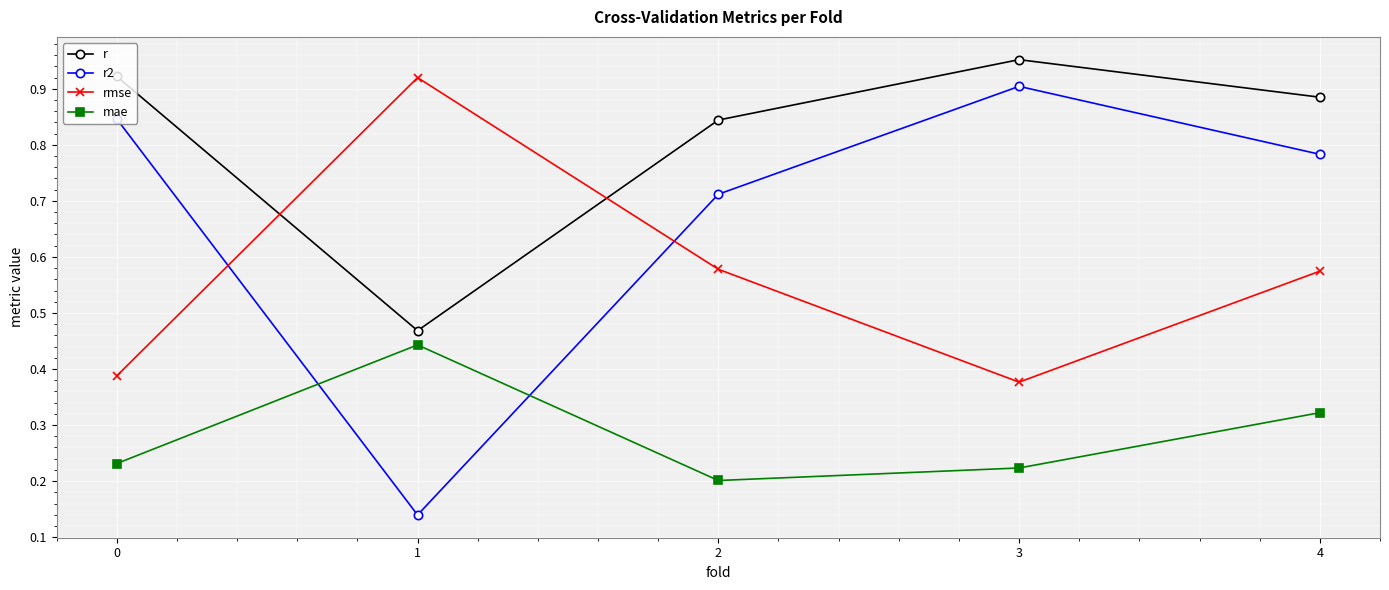

Between which two adjacent categories do rmse and r first intersect?

0 and 1